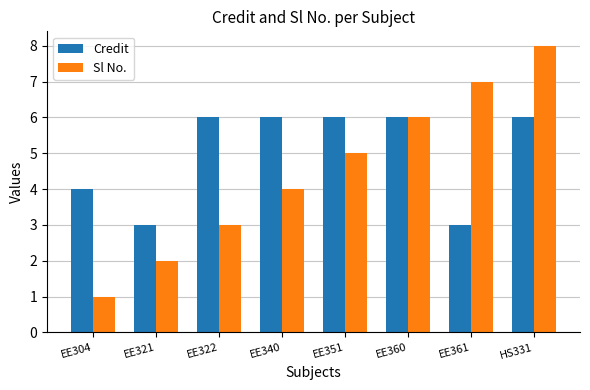

How many bars are there in total?

16